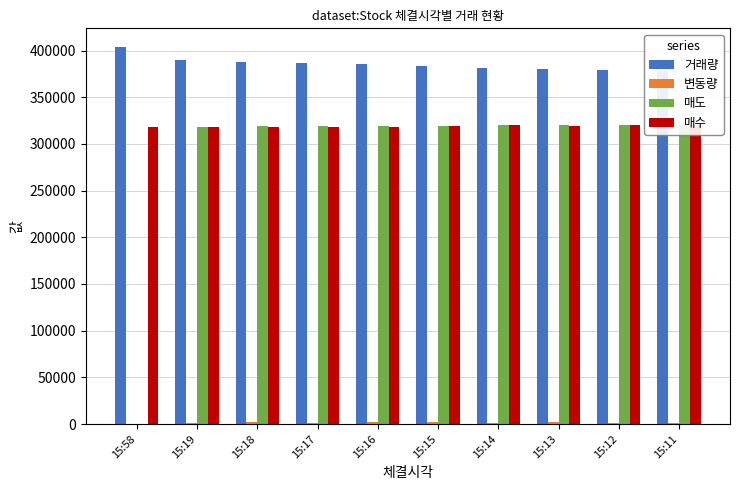

What is the total value across all series at 15:12?

1020093